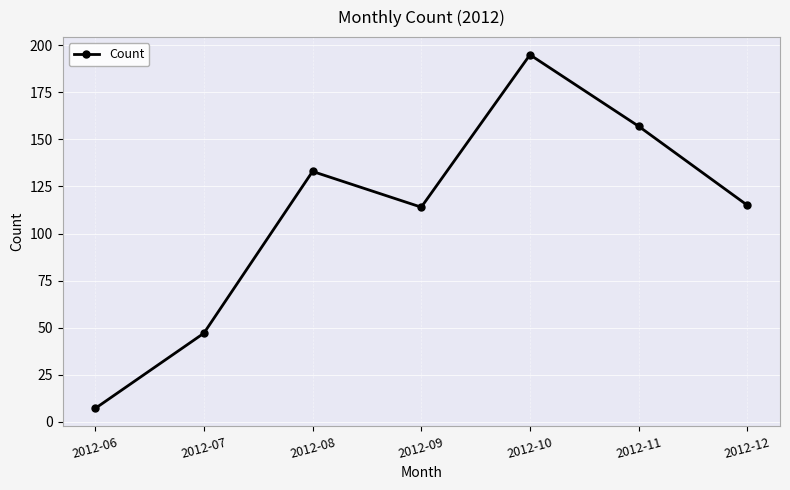

How many data points are less than 115?

3